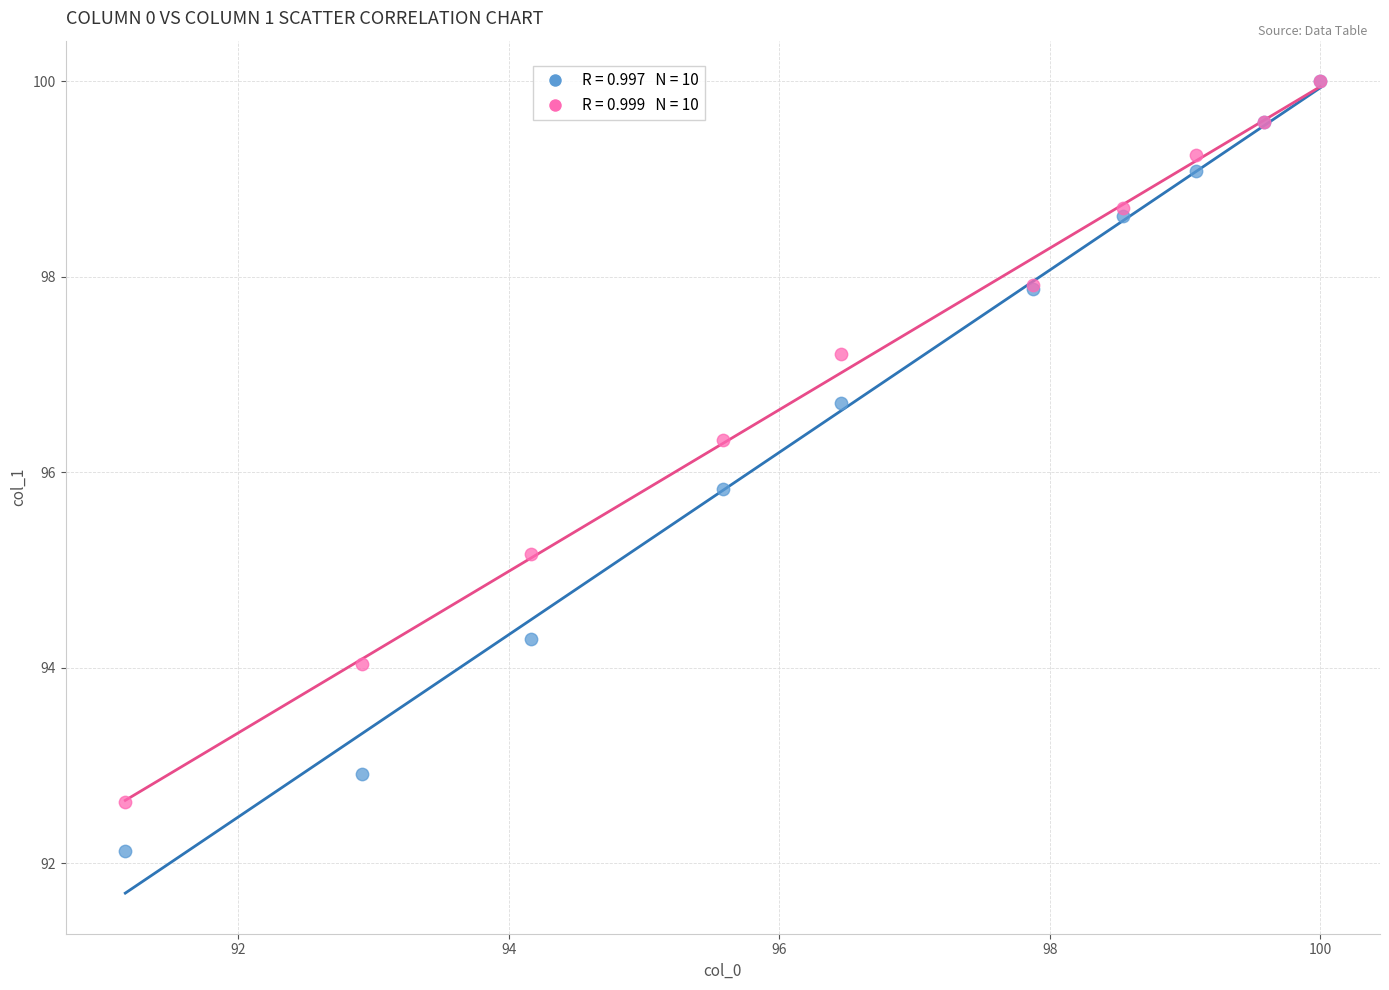

Across all series, what Y value is closest to 96?

95.8